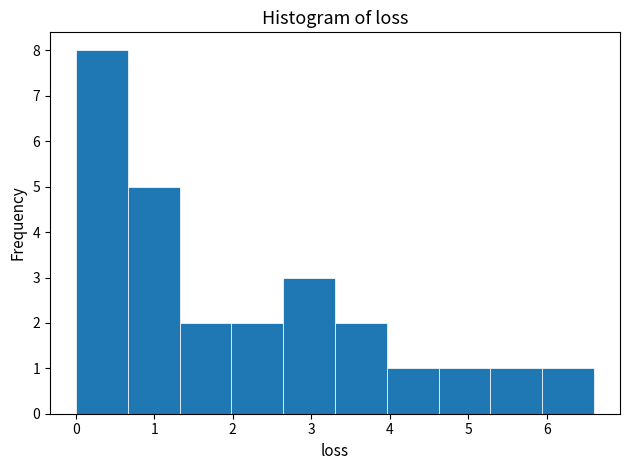

How tall is the bar that spans 2.6 to 3.3 on the x-axis? Neither the bar edges nor the heights are printed on the chart, so give them approximately, as read against the axes.

3